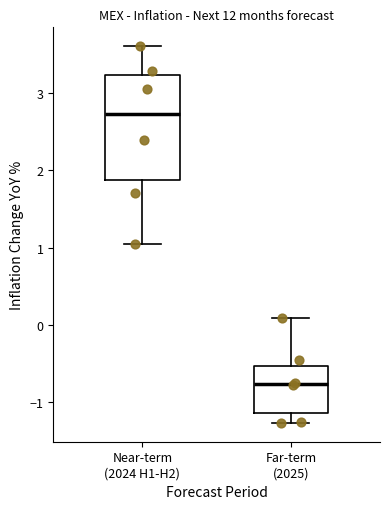

Reading left to right, transcribe this box plot: for each box, give where its median line is, the range the box spans, and where its two whiskers end, as read against the y-axis. The values are not printed on the chart, so give them approximately, as read against the axis.

Near-term (2024 H1-H2): median 2.7, box 1.9 to 3.2, whiskers 1.1 to 3.6
Far-term (2025): median -0.8, box -1.1 to -0.5, whiskers -1.3 to 0.1